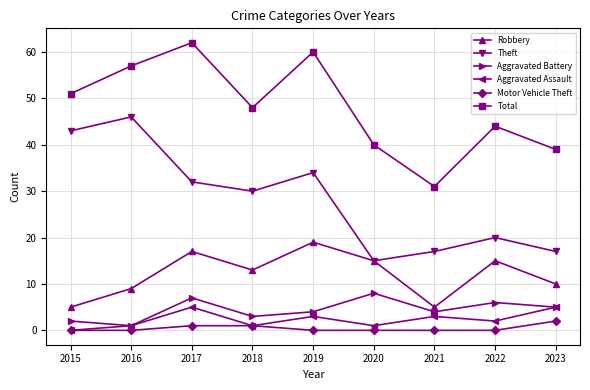

How many lines are shown in the chart?

6